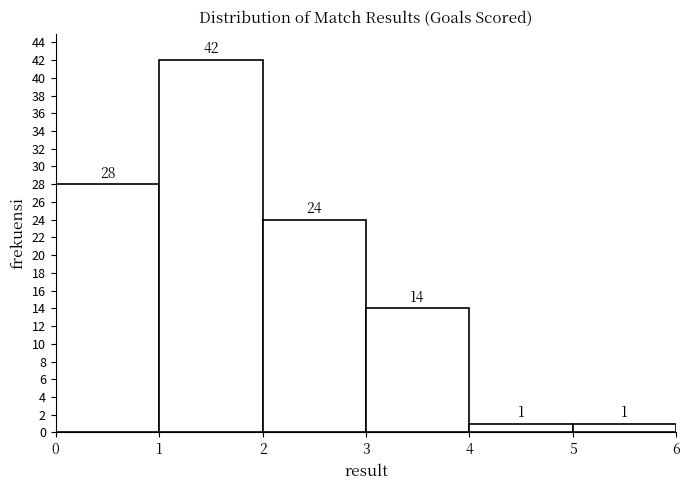

Reading left to right, list every bar in this chart as the range it spans on the x-axis followed by its height.

0 to 1: 28
1 to 2: 42
2 to 3: 24
3 to 4: 14
4 to 5: 1
5 to 6: 1